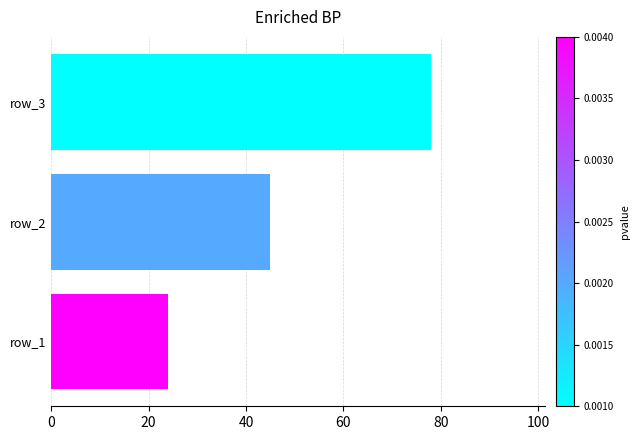

Reading bottom to top, what are all the values shown in this chart?

24	45	78